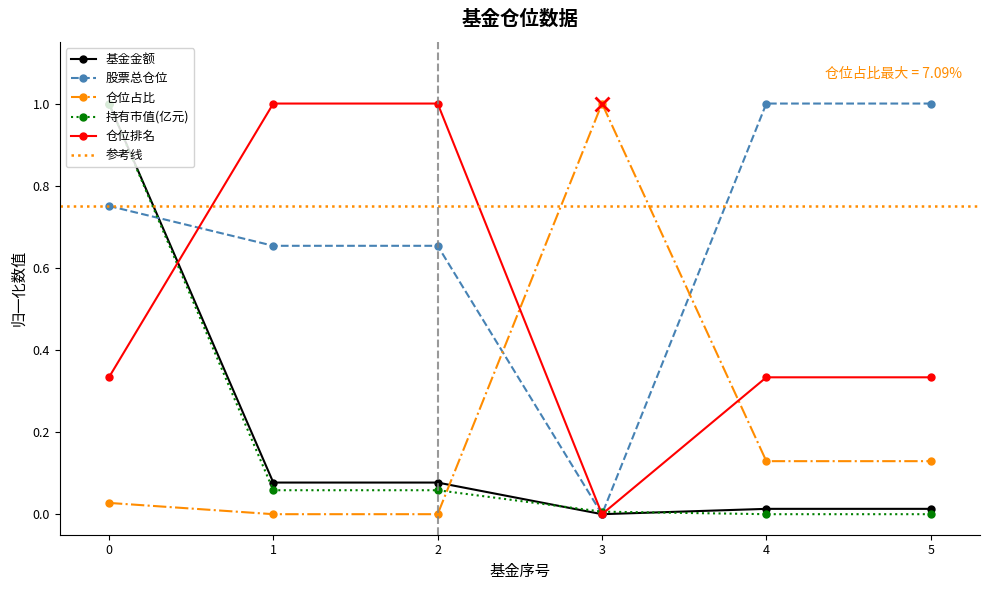

Does the chart display data point markers on the line(s)?

Yes